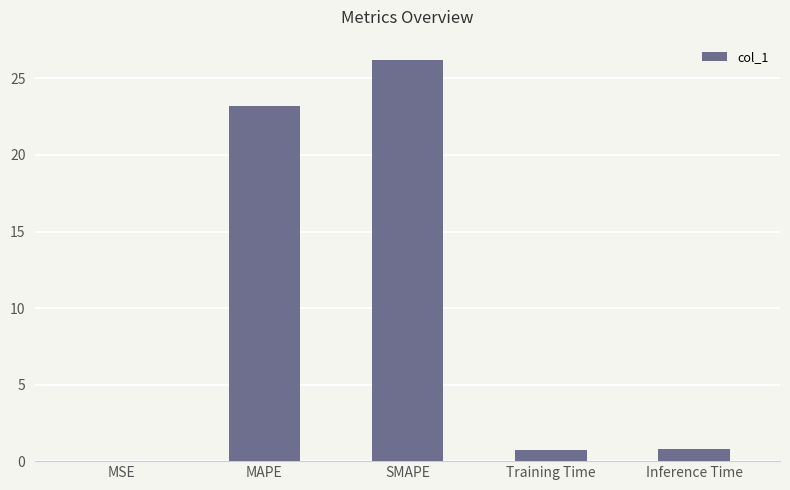

What is the change in value from MSE to Inference Time?

+0.8